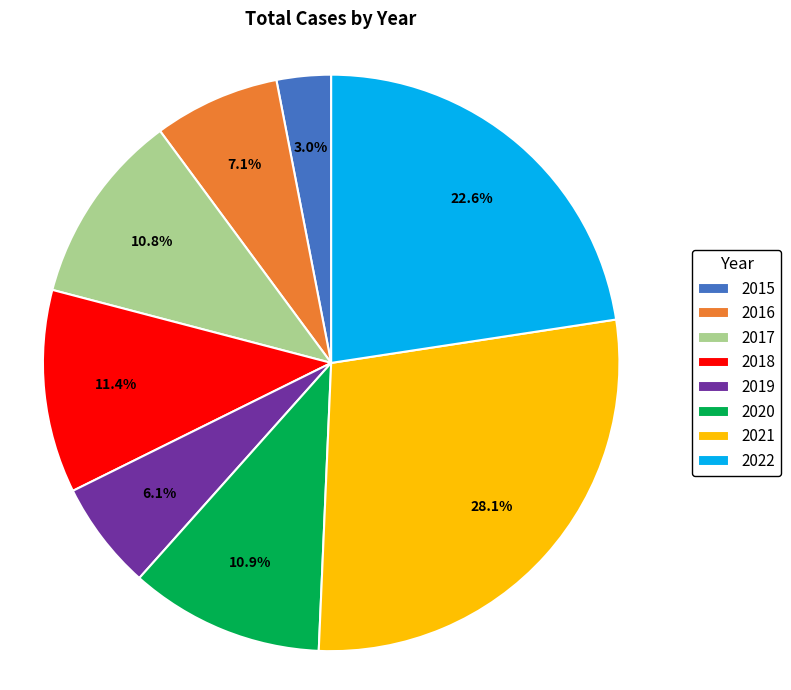

Do 2019 and 2016 together represent more than half of the pie?

No